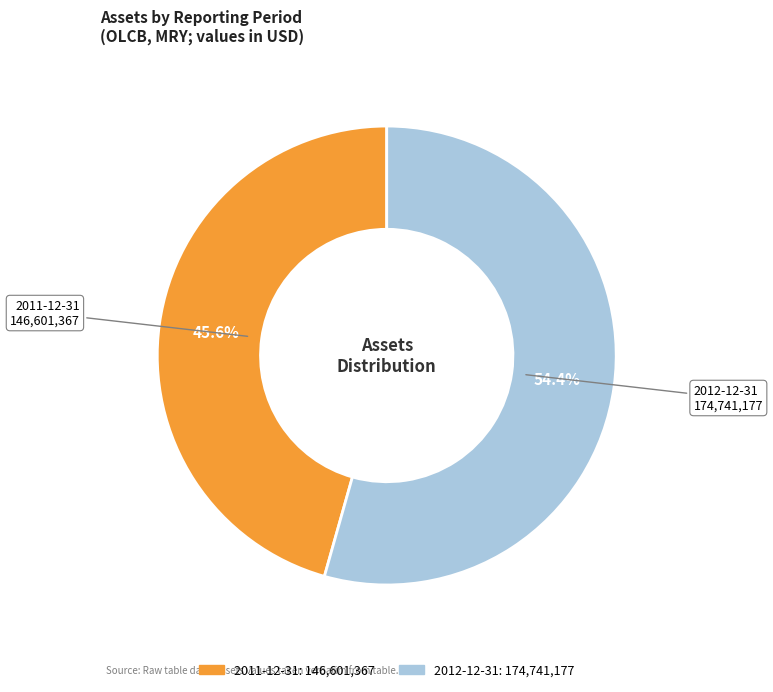

What is the smallest slice in the pie chart?

2011-12-31